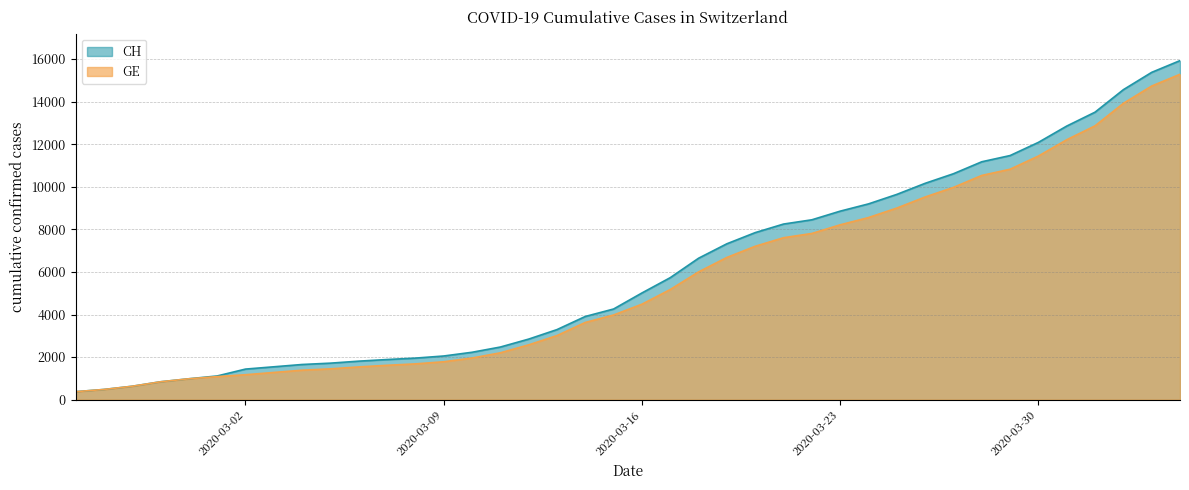

How many values in the CH series are below 5012?

20